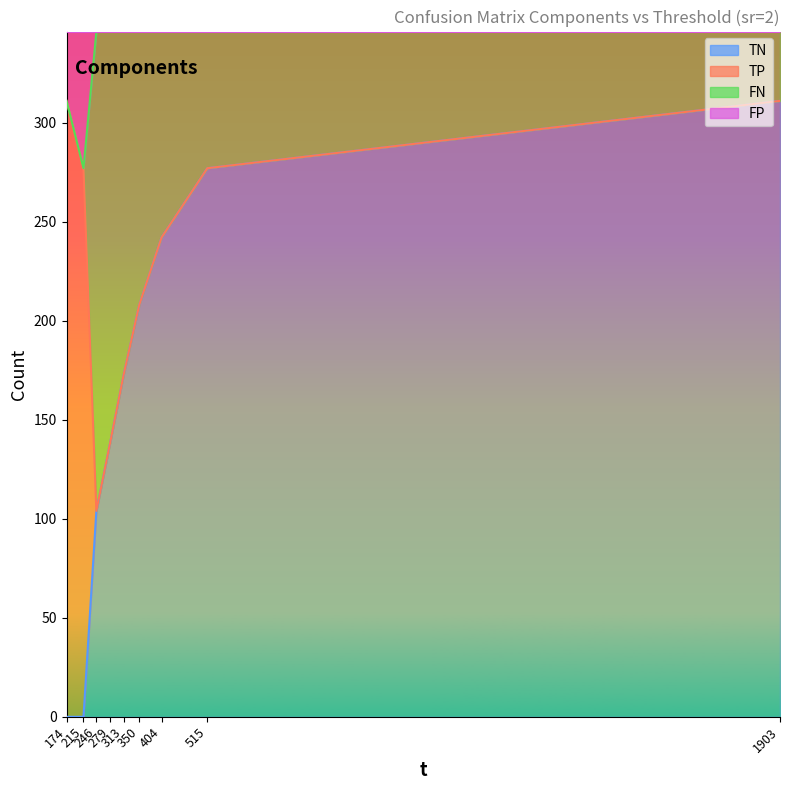

The value of TN at 313 is 173. True or false?

True